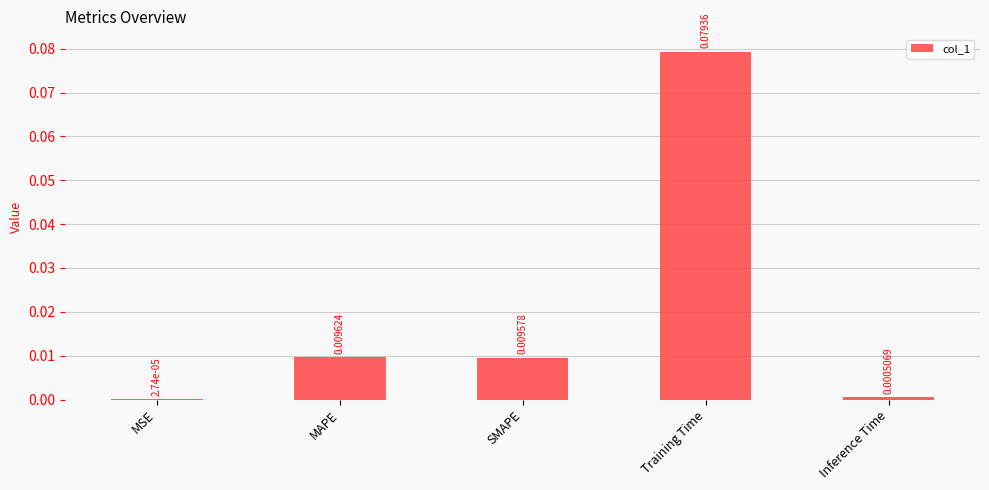

Which label corresponds to the largest value in the chart?

Training Time